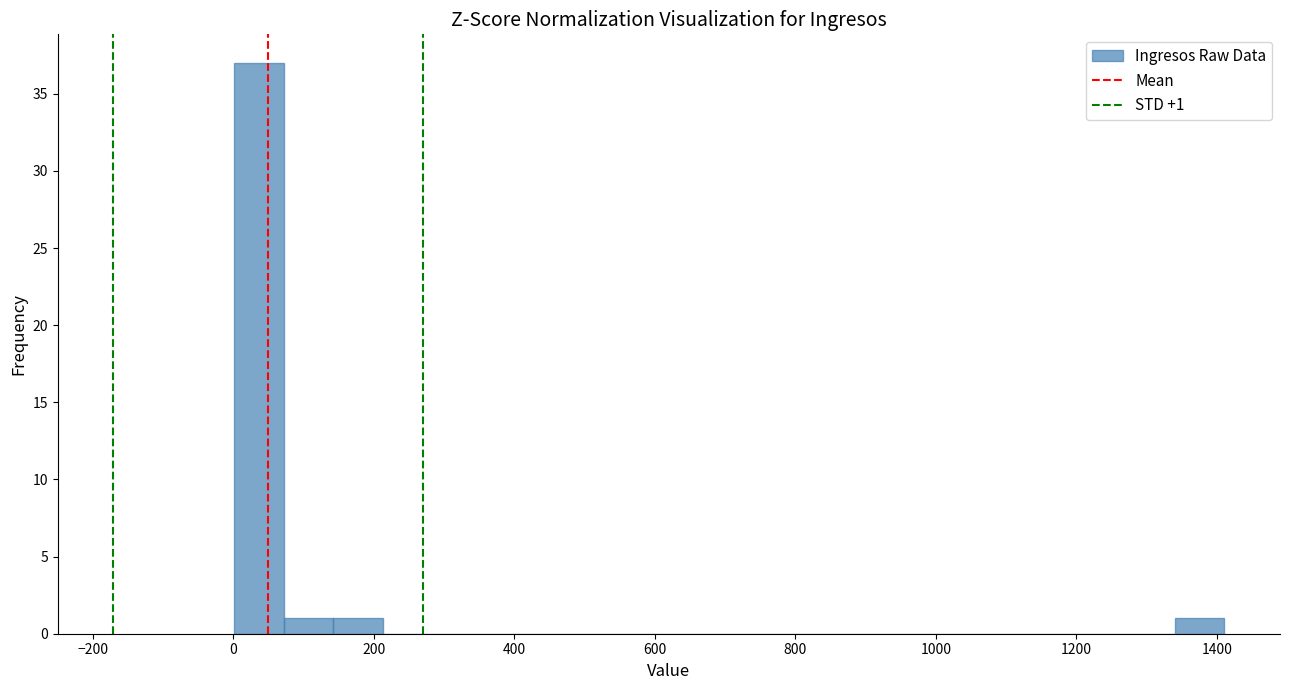

Around what value on the x-axis is the tallest bar? Give the approximate position of its centre, as read against the axis.

40